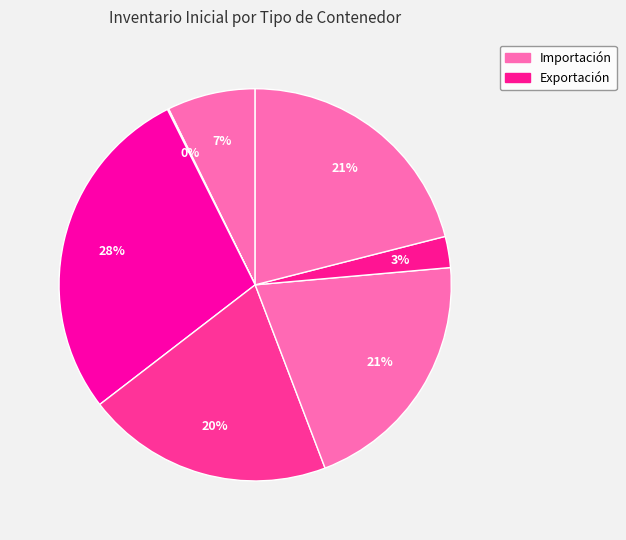

How many segments does this pie chart have?

7